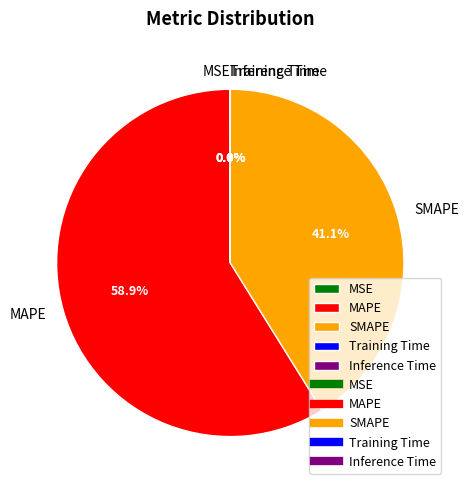

Which category has the biggest portion of the pie?

MAPE